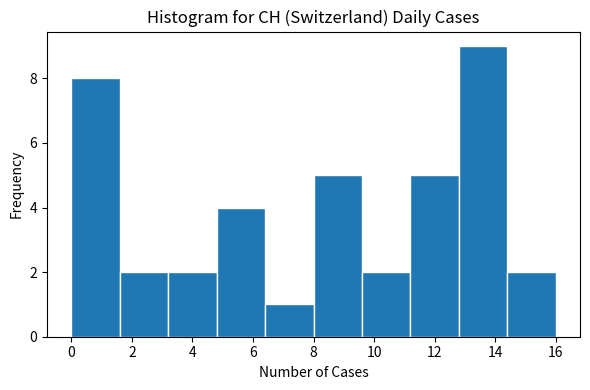

Which range on the x-axis has the tallest bar?

12.8 to 14.4